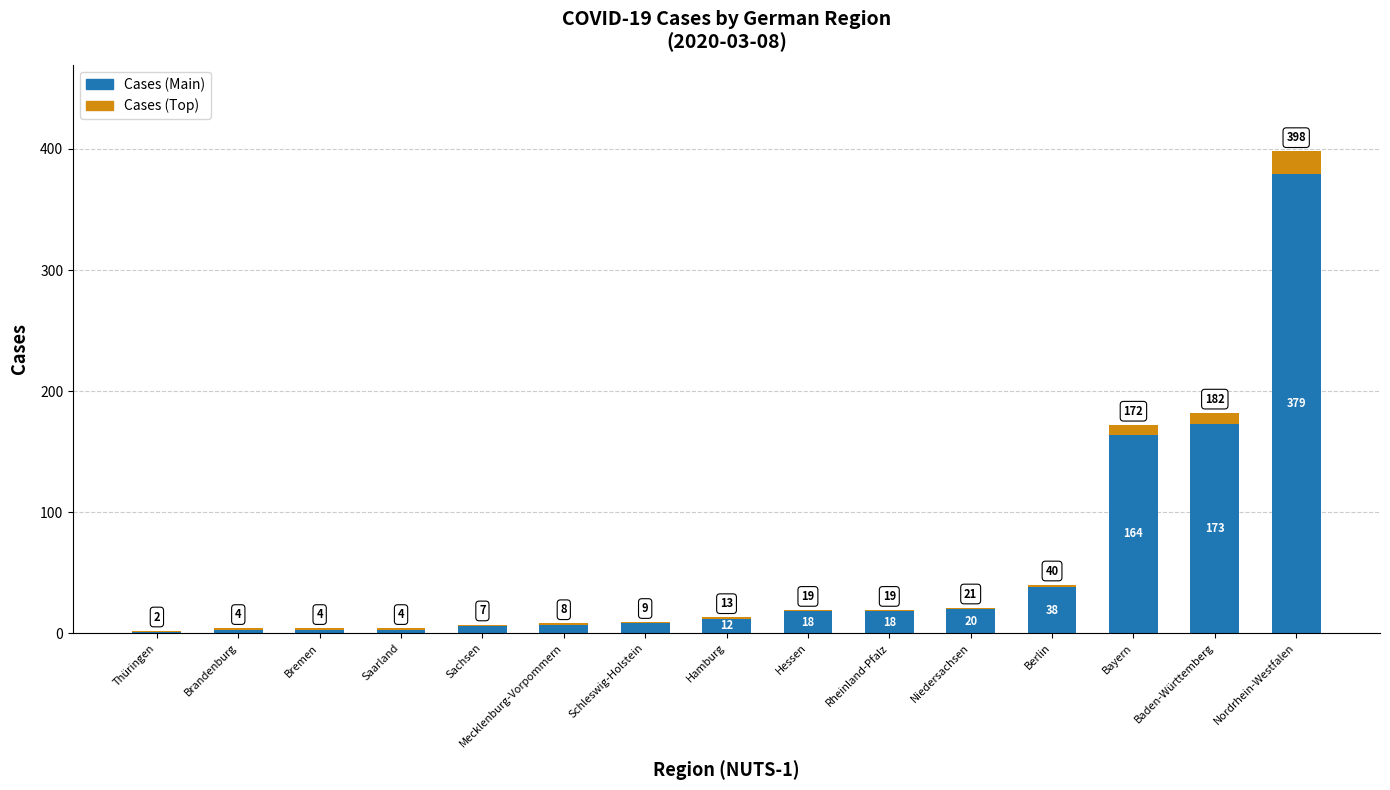

Are the bars grouped side by side (vs. stacked)?

No